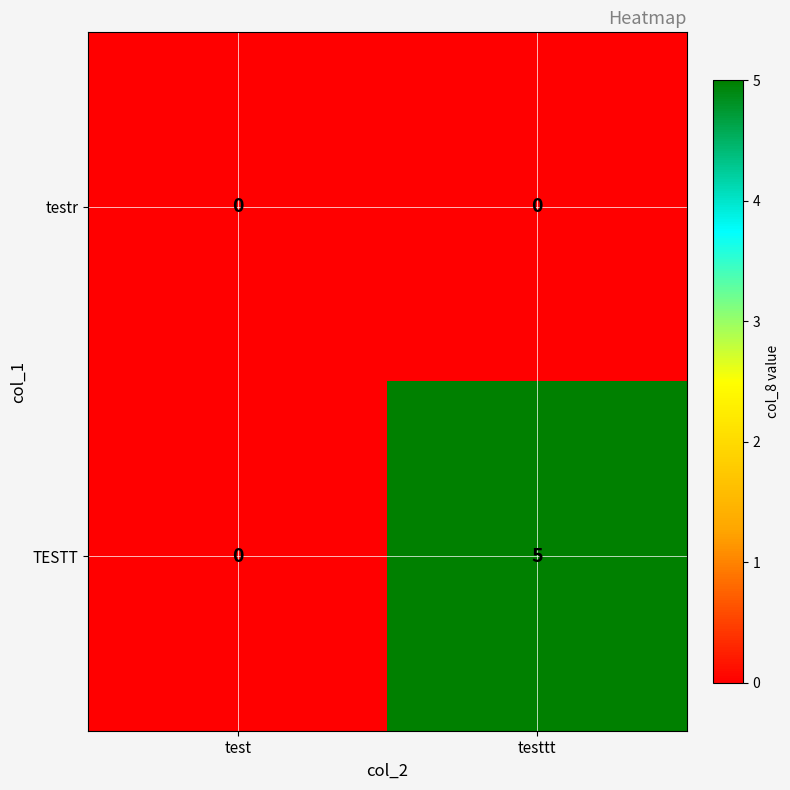

Reading right to left, extract all data points from this chart.

testr: testtt=0	test=0
TESTT: testtt=5	test=0